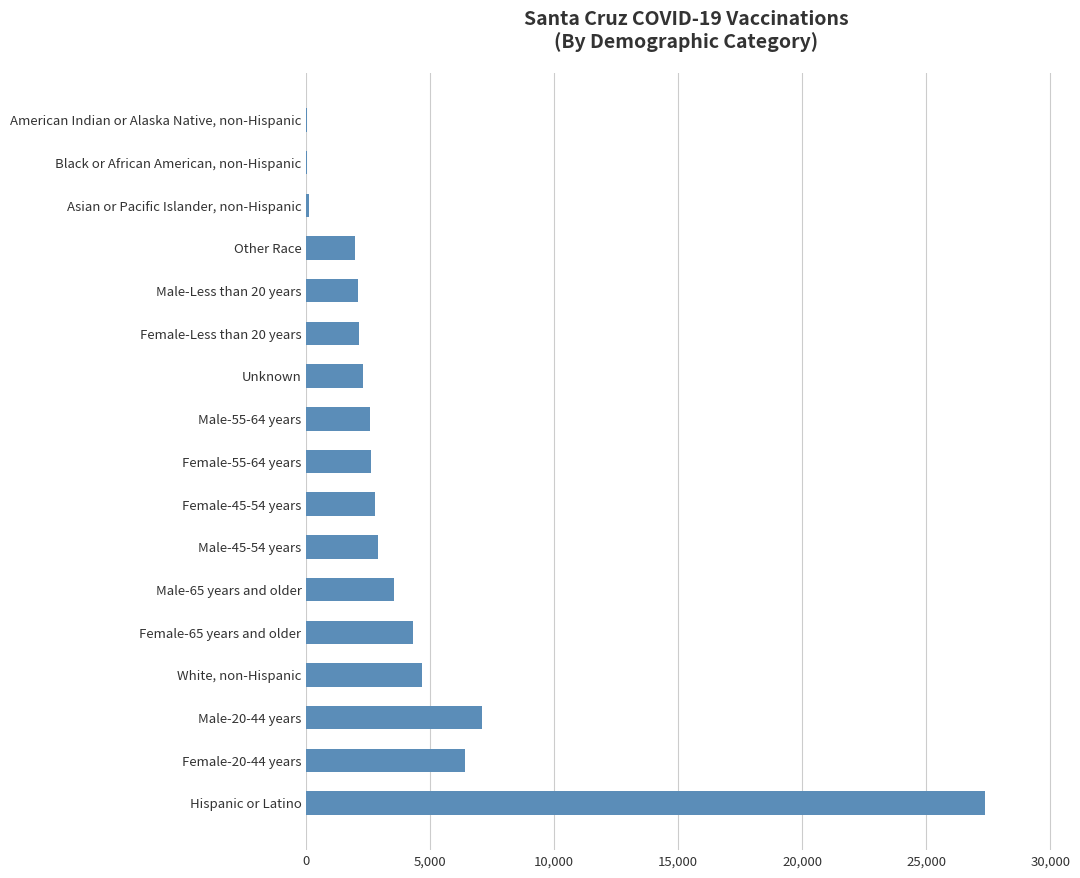

Are the bars horizontal?

Yes